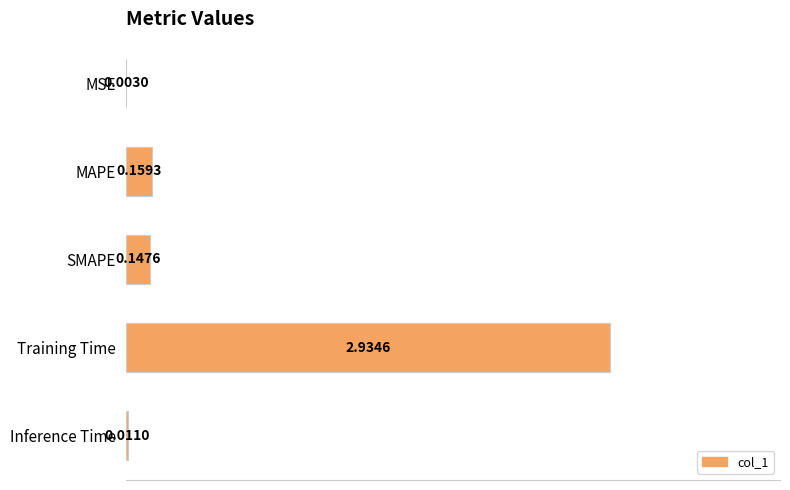

Which has a higher value, MAPE or SMAPE?

MAPE